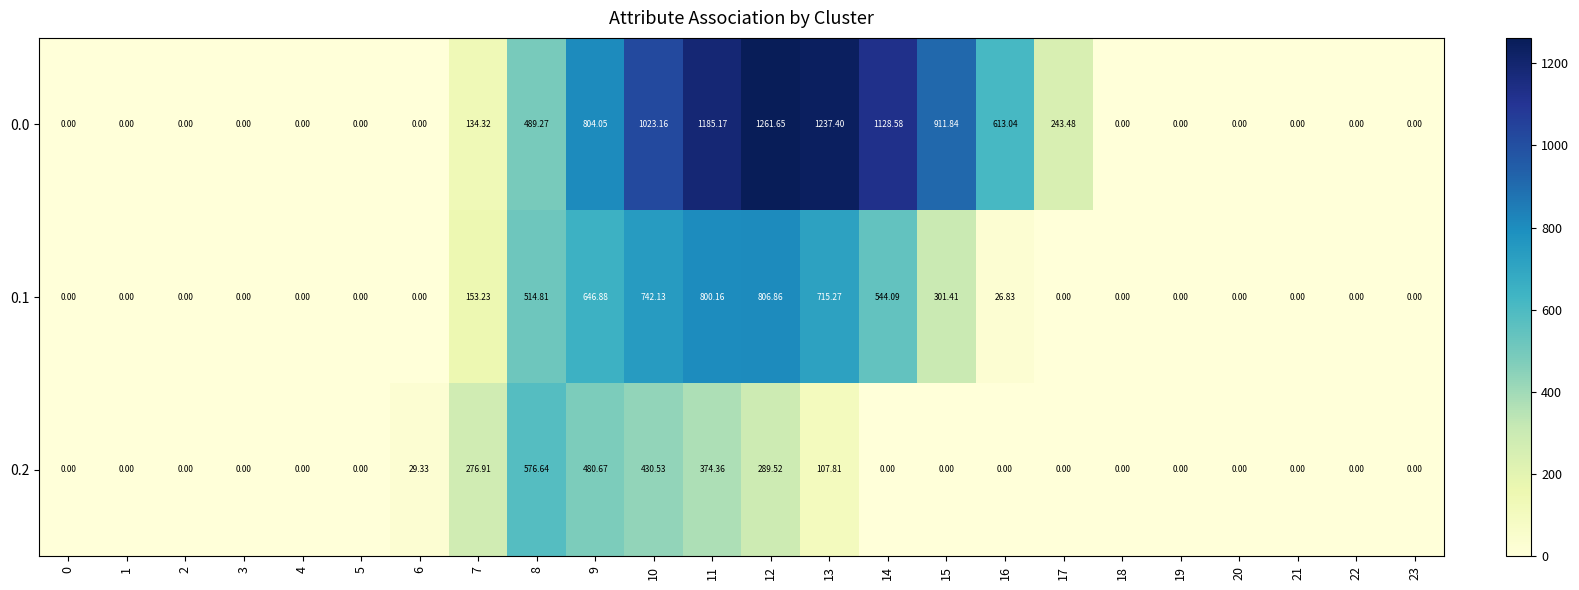

How many categories are shown in the chart?

24